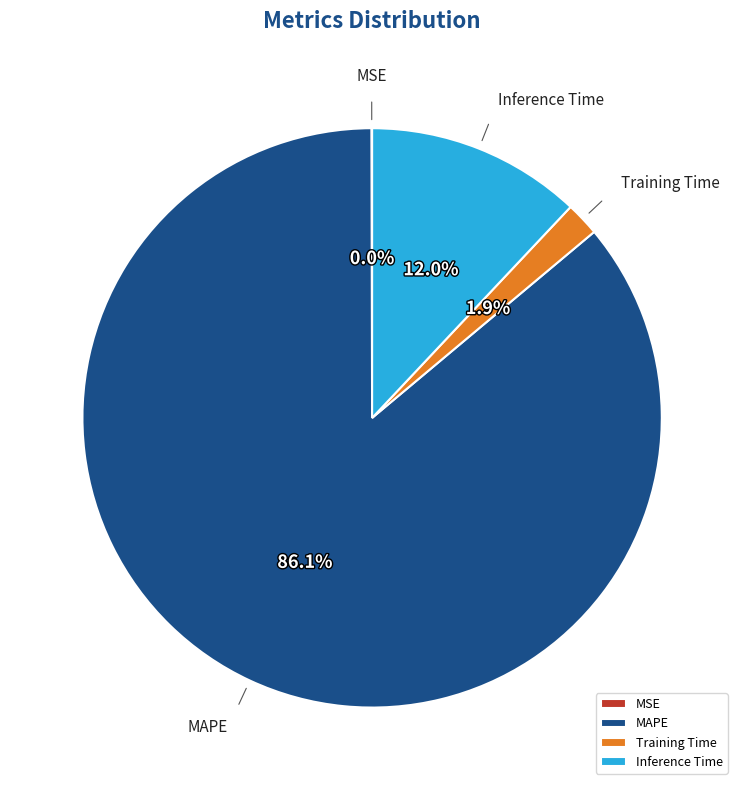

Which has a higher value, Inference Time or Training Time?

Inference Time